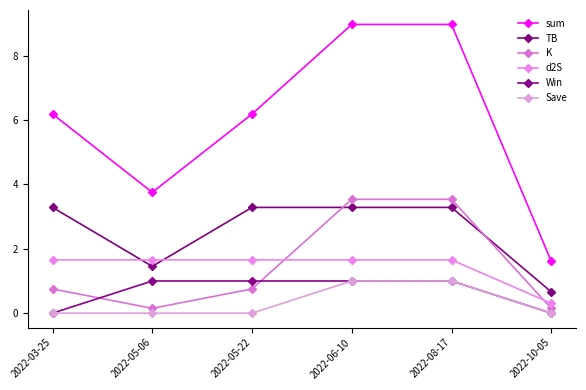

Is it true that TB equals 5.1 at 2022-03-25?

False